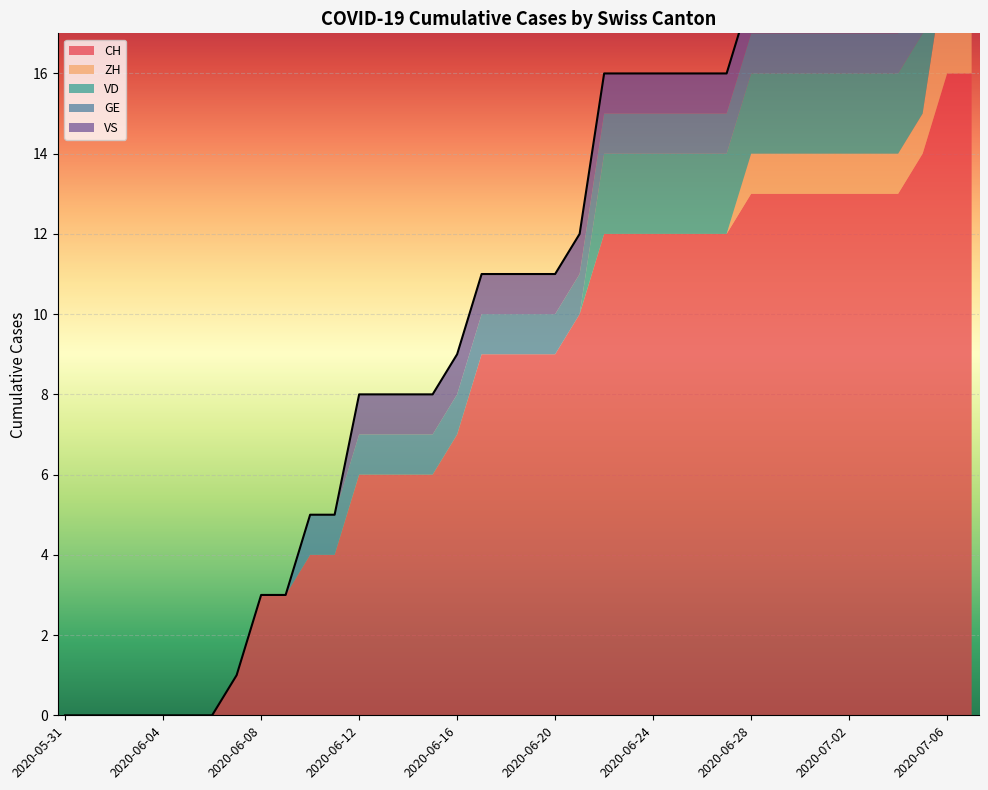

True or false: VD has more than 1 interior local peaks.

False